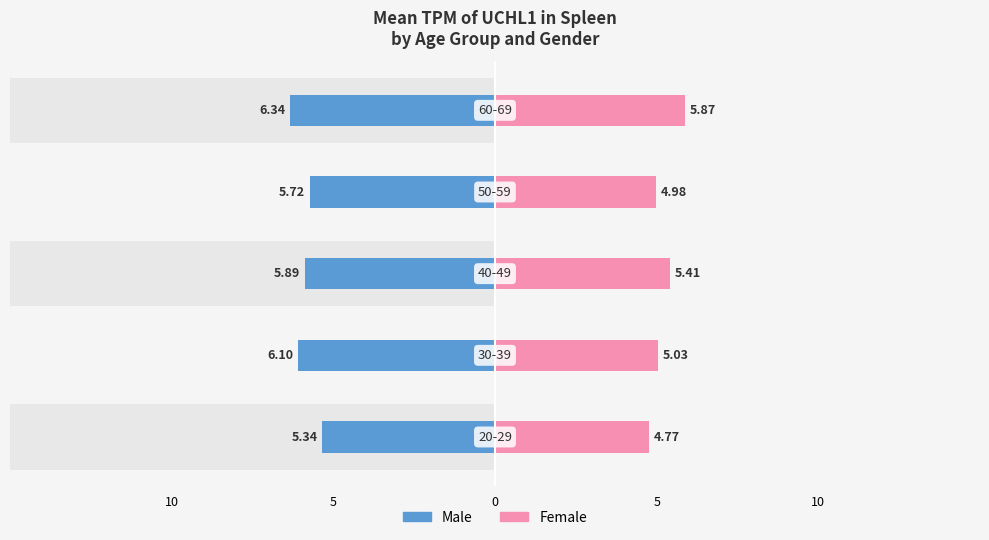

What is the difference between the highest and lowest values at 5?

11.1